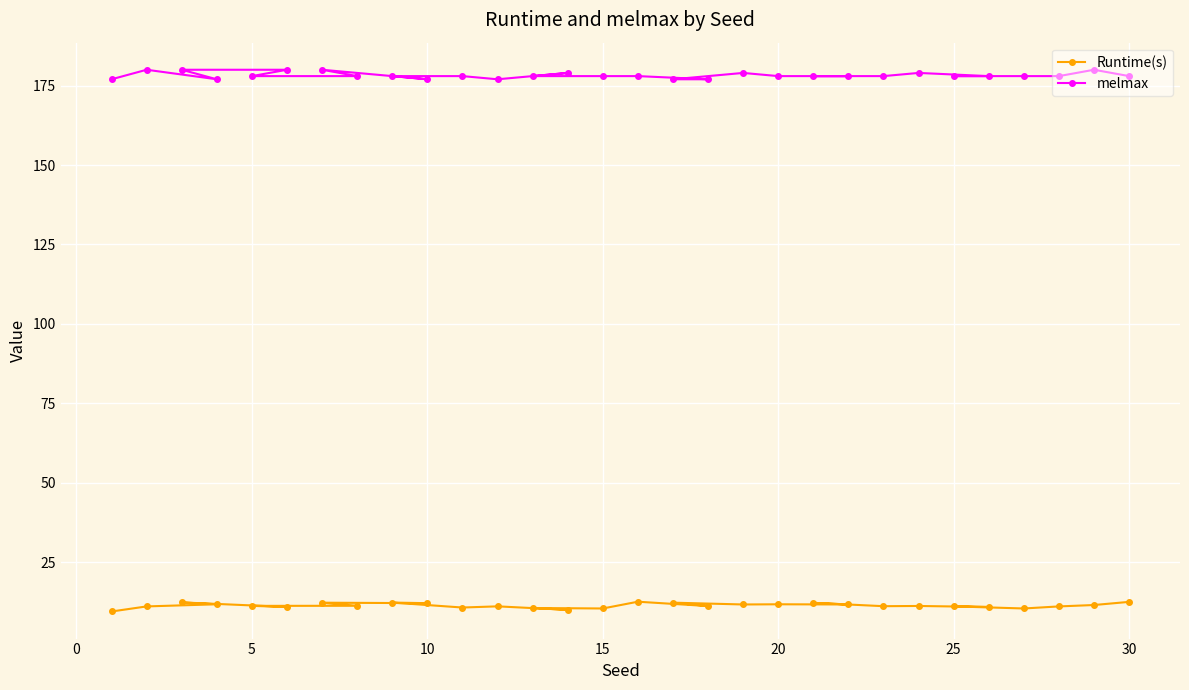

The melmax series shows 278.5 at 20. True or false?

False